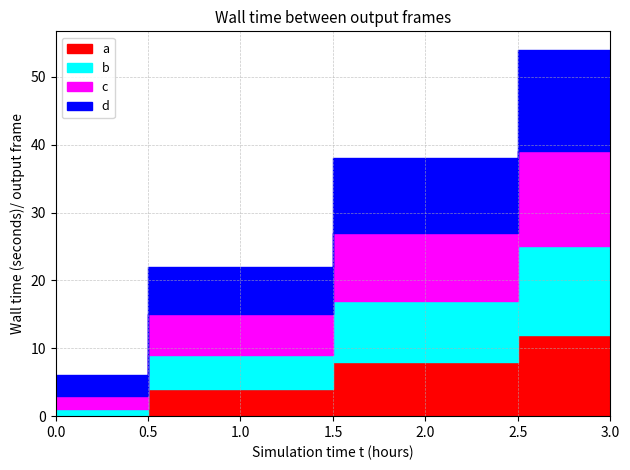

Is it true that a equals 8 at 3?

False